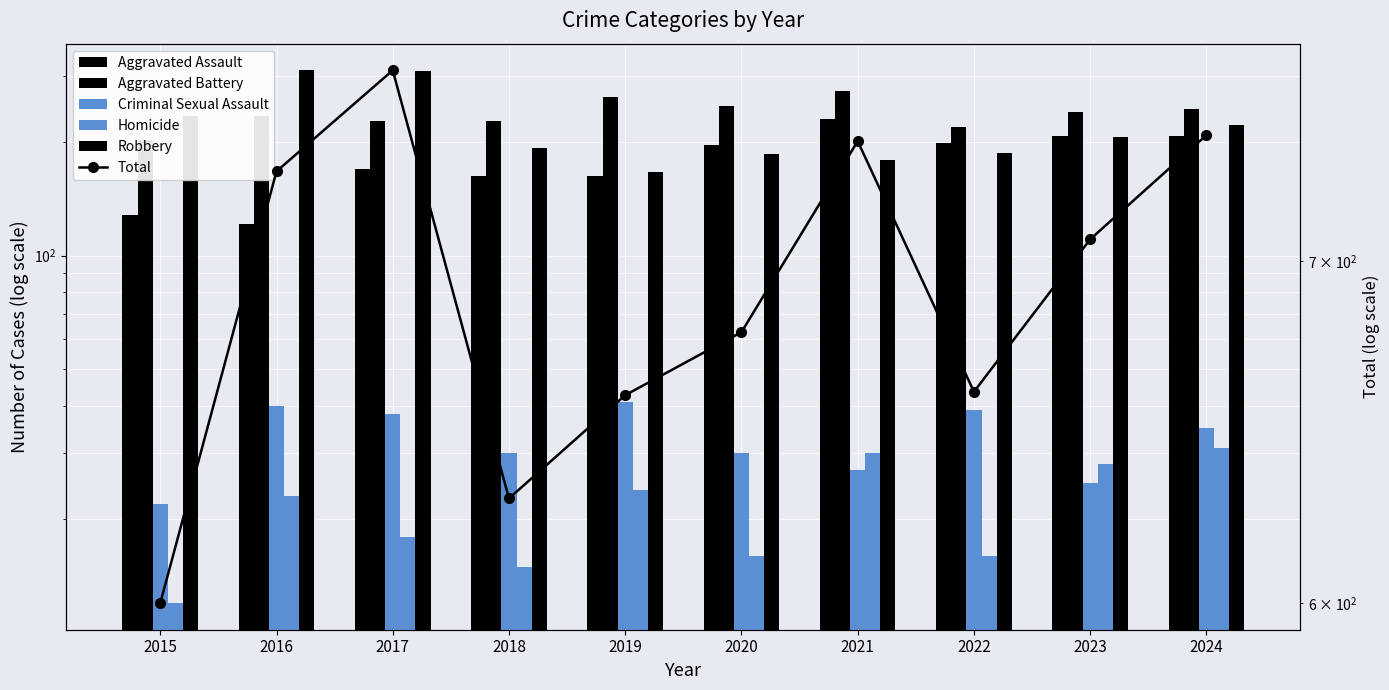

Reading left to right, transcribe all the data shown in this chart.

Aggravated Assault: 128	121	170	163	163	197	230	199	207	208
Aggravated Battery: 203	235	228	228	264	249	273	219	241	245
Criminal Sexual Assault: 22	40	38	30	41	30	27	39	25	35
Homicide: 12	23	18	15	24	16	30	16	28	31
Robbery: 235	310	309	193	167	186	179	187	206	222
Total: 600	729	763	629	659	678	739	660	707	741